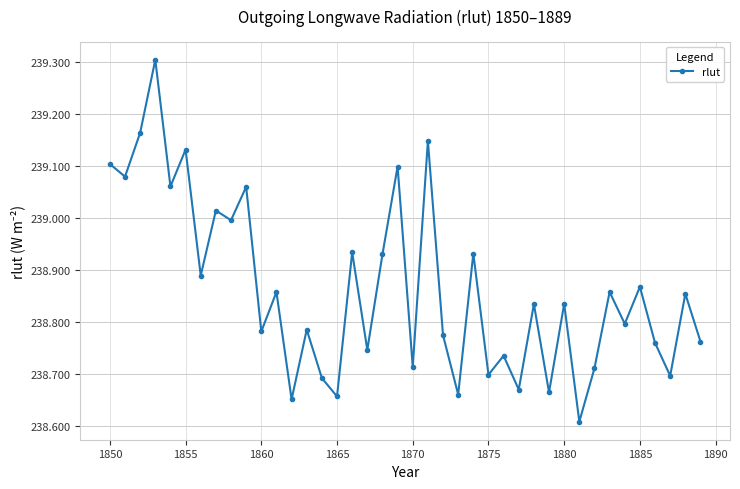

What is the sum of all values?

9554.5